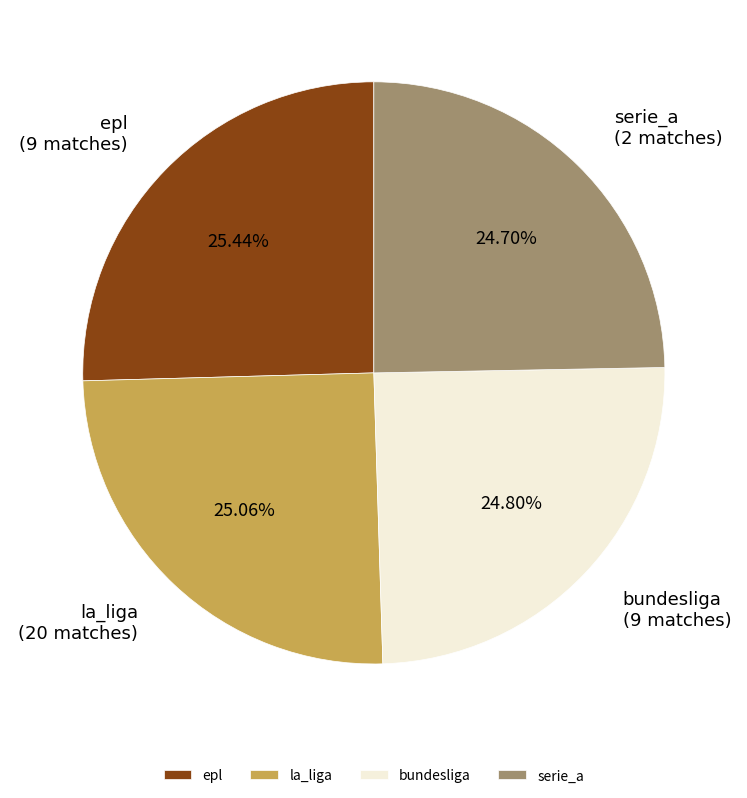

True or false: serie_a accounts for 30% of the total.

False